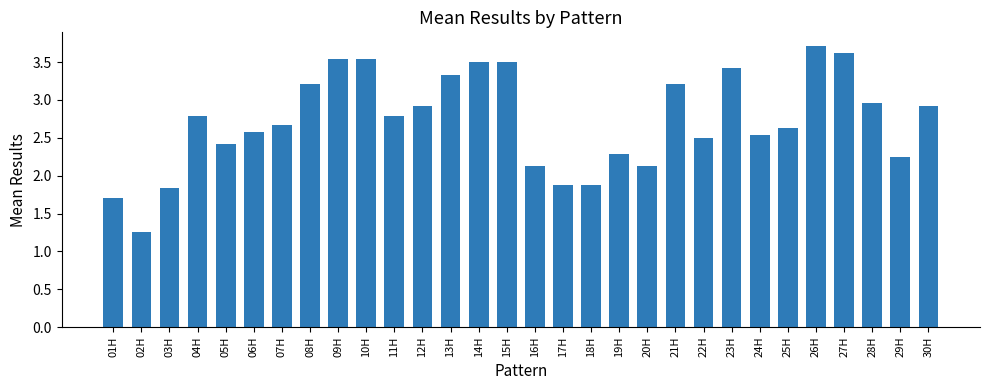

What is the maximum value shown in the chart?

3.7